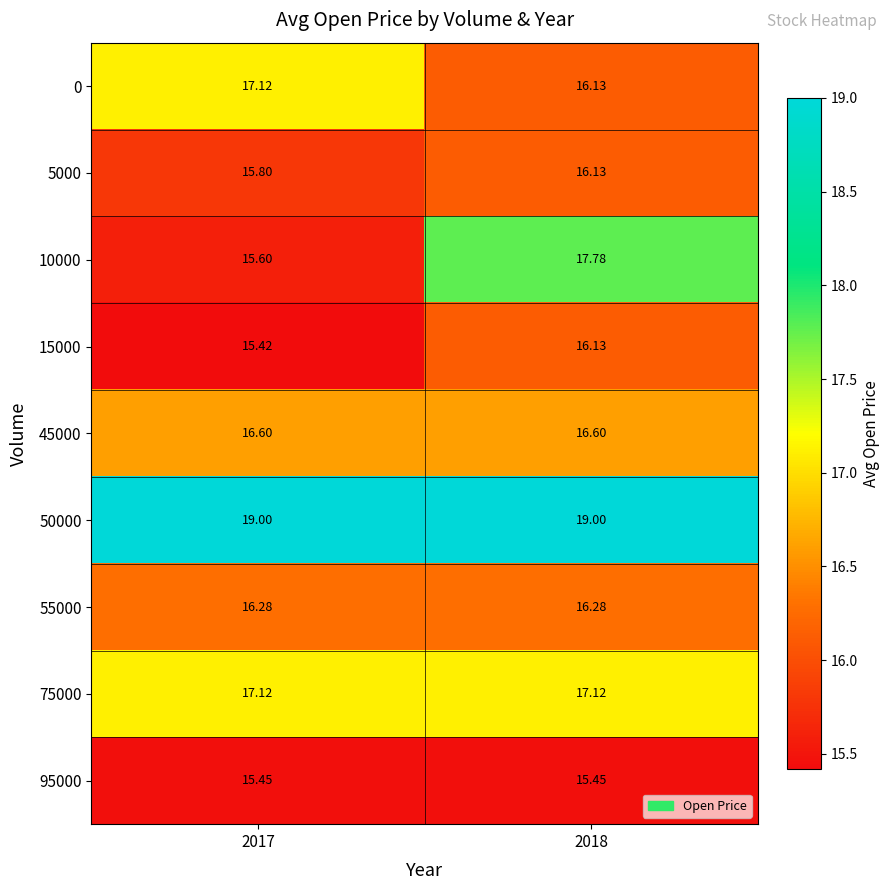

Is the value of 50000 at 2017 greater than the value of 95000 at 2017?

Yes